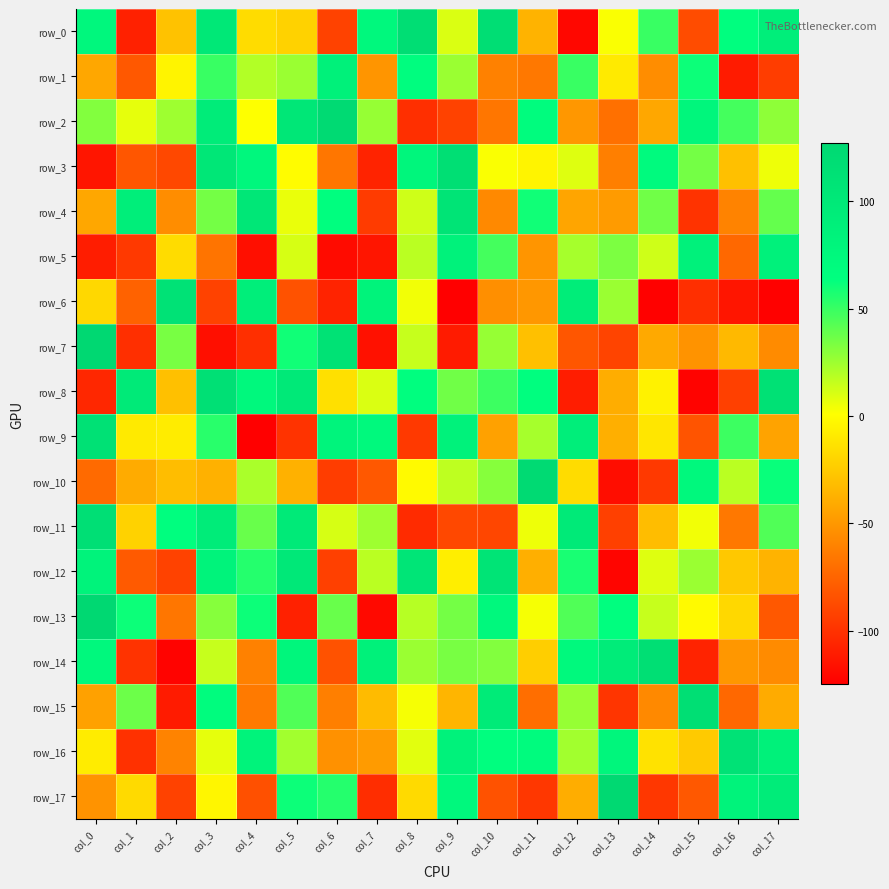

Which series has the largest total across all categories?

row_16